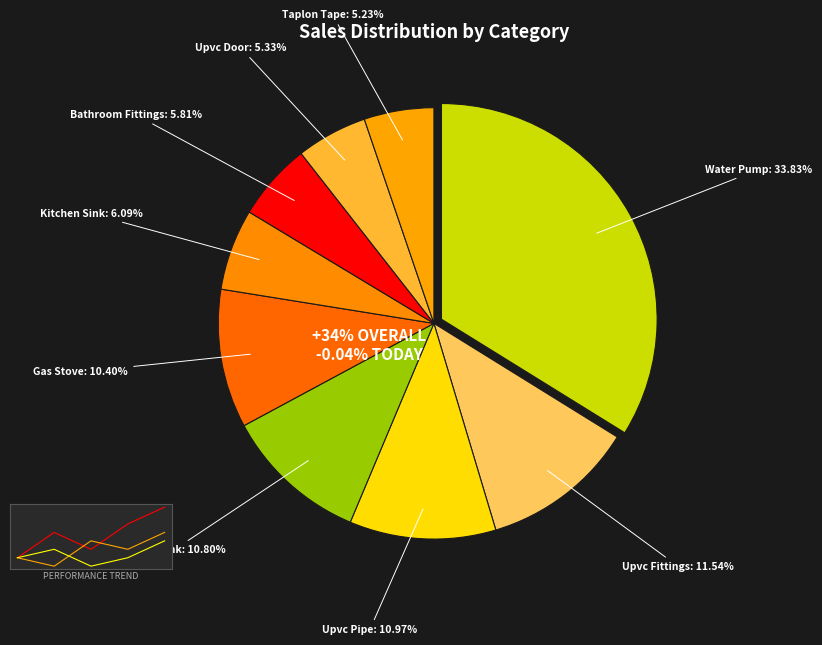

To the nearest percent, what percentage of the pie is Water Pump?

34%